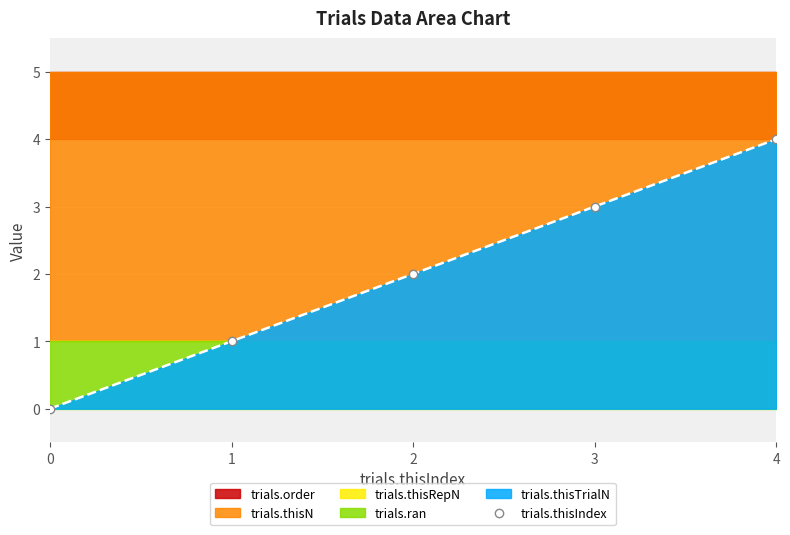

Read the value at 2.

2